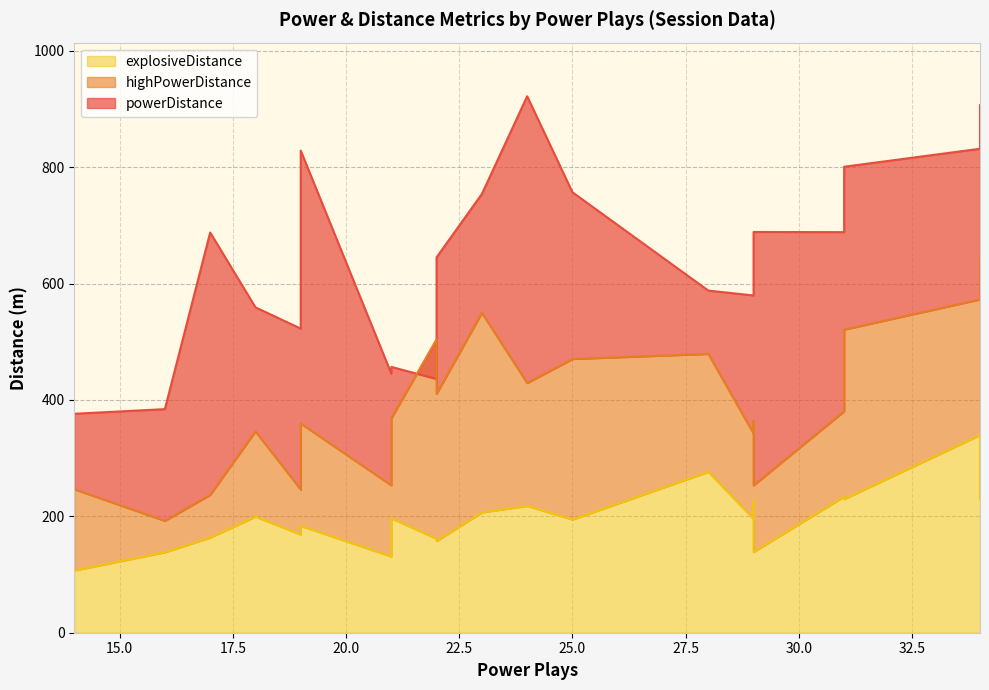

Reading left to right, list all the values displayed in this chart.

powerDistance: 25=756.8	34=906.4	14=376.2	22=645.1	21=445.2	31=800.7	18=559.1	16=384.2	29=635.0	29=688.6	24=921.8	34=831.6	28=587.9	19=828.4	23=753.9	22=435.9	17=687.7	31=688.3	29=579.5	21=456.8	19=522.5
highPowerDistance: 25=470.3	34=643.6	14=246.5	22=410.6	21=253.2	31=520.8	18=346.0	16=192.2	29=363.3	29=253.2	24=429.0	34=572.7	28=479.1	19=359.4	23=549.6	22=504.3	17=236.8	31=380.5	29=342.1	21=368.4	19=245.9
explosiveDistance: 25=194.4	34=231.0	14=106.9	22=157.5	21=130.9	31=229.6	18=199.5	16=138.2	29=227.3	29=138.7	24=217.8	34=339.7	28=276.4	19=183.6	23=206.6	22=161.3	17=163.4	31=233.9	29=195.5	21=196.6	19=168.7